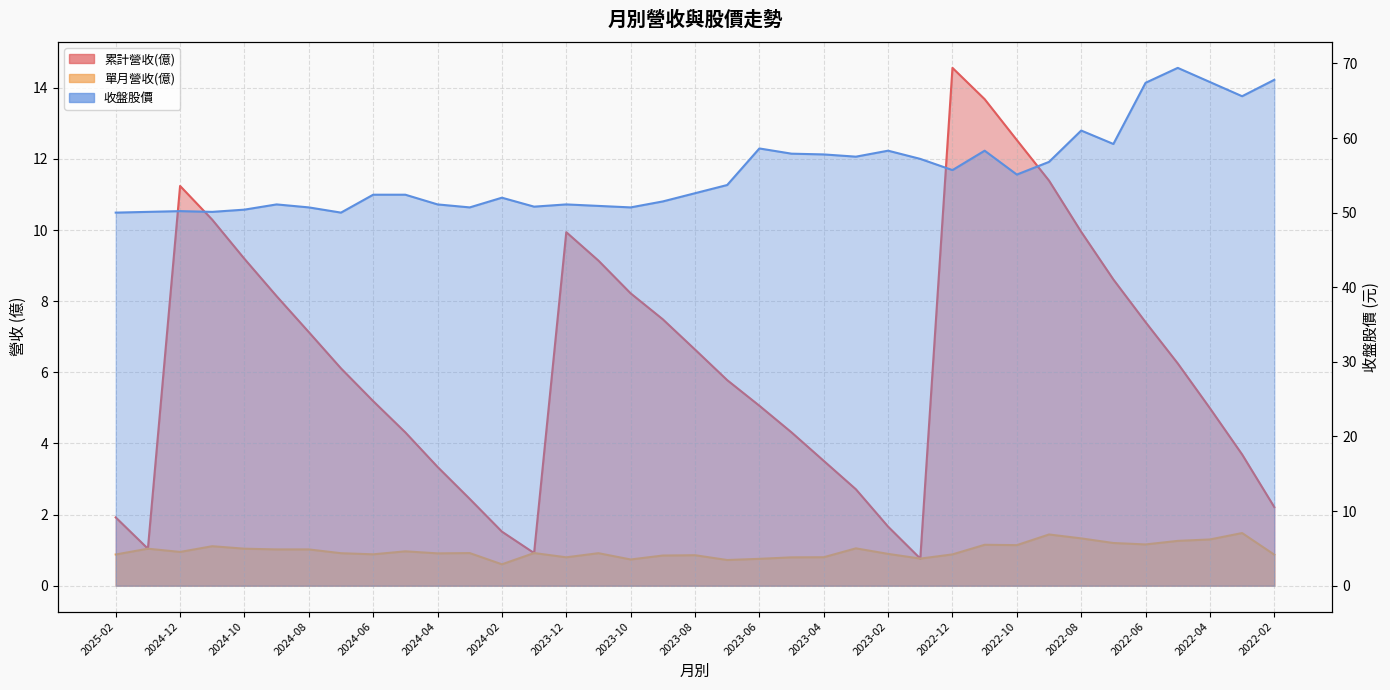

Is it true that 單月營收(億) equals 1.0 at 2024-10?

True